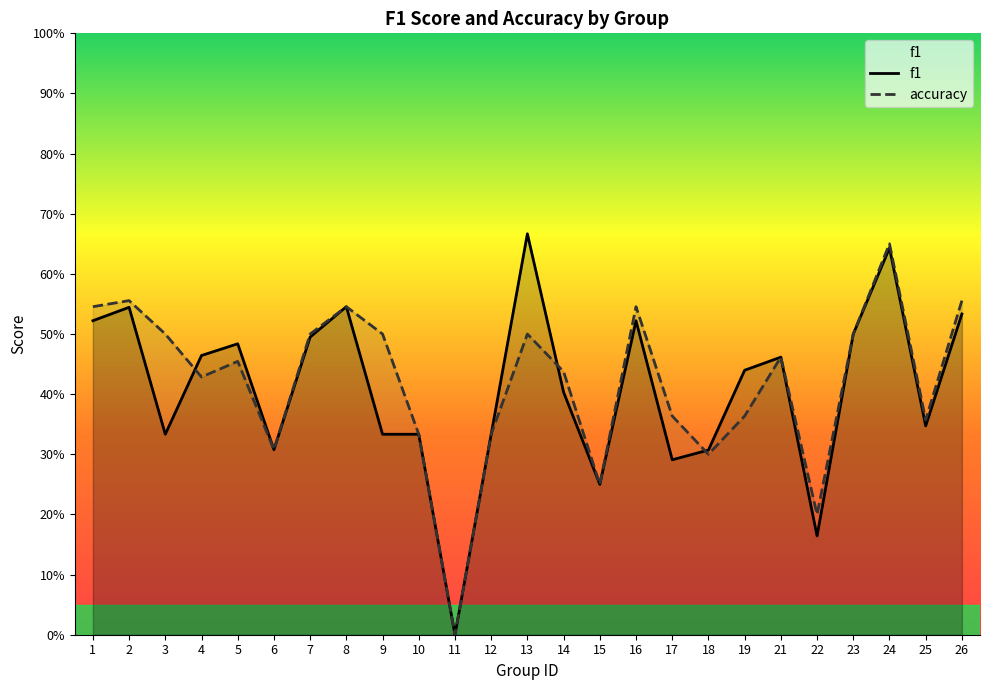

How many lines are shown in the chart?

2